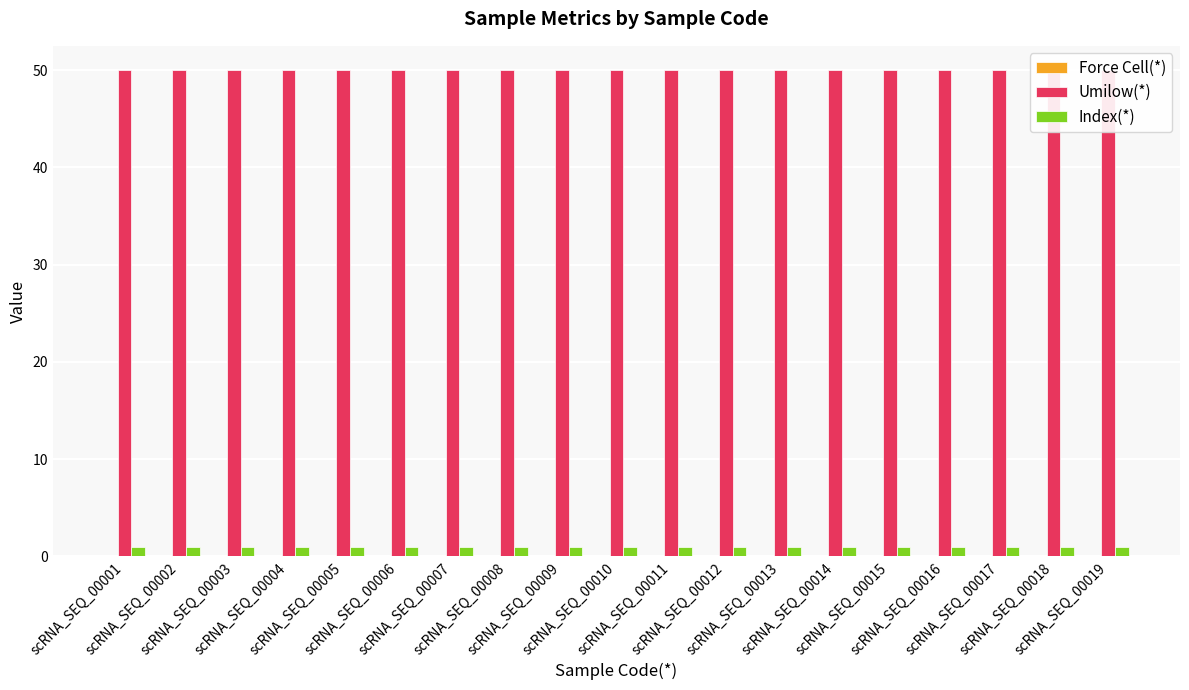

What is the greatest value displayed?

50